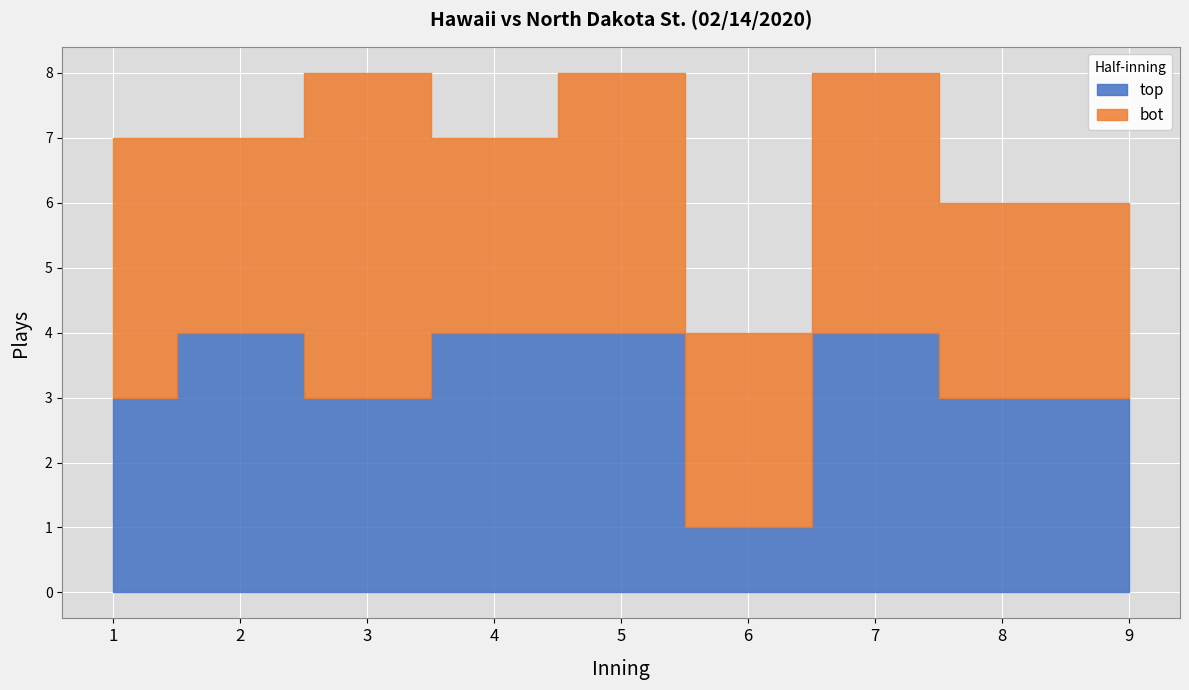

The value of top at 1 is 3. True or false?

True